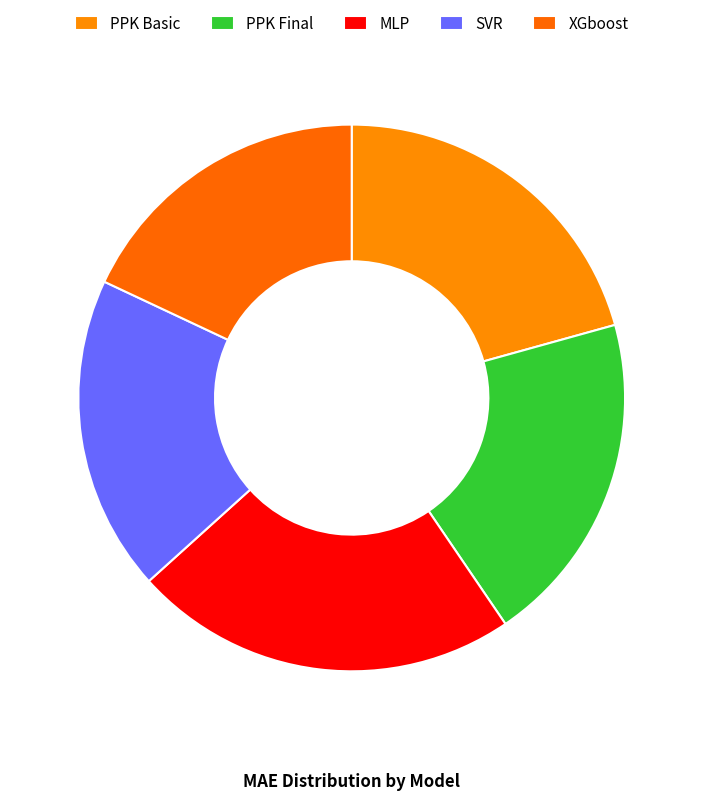

Is the sum of PPK Final and SVR greater than half?

No